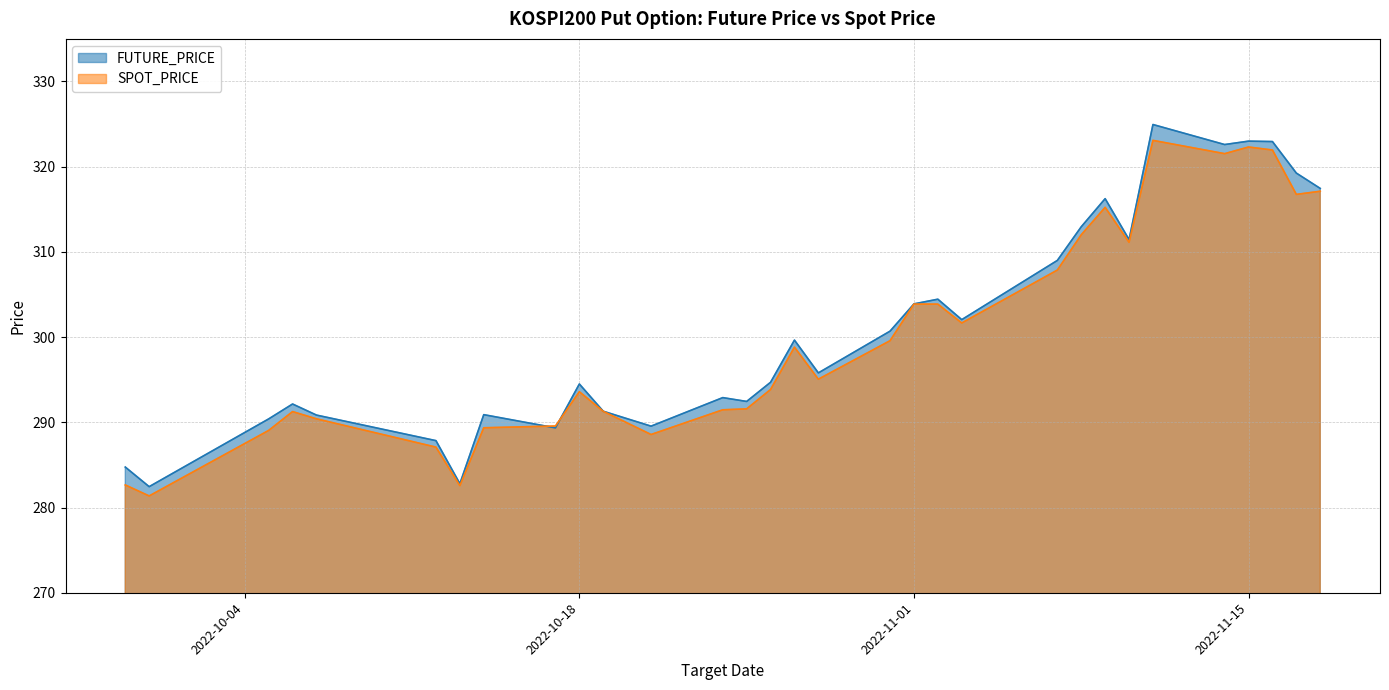

How many data points in SPOT_PRICE are less than 295?

15